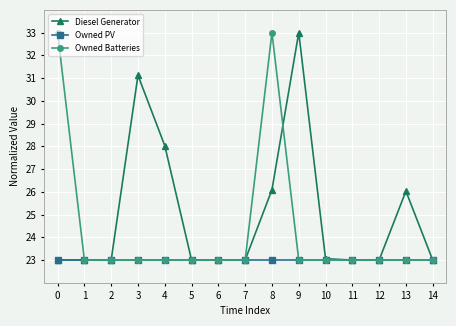

The Owned Batteries series shows 23.0 at 11. True or false?

True